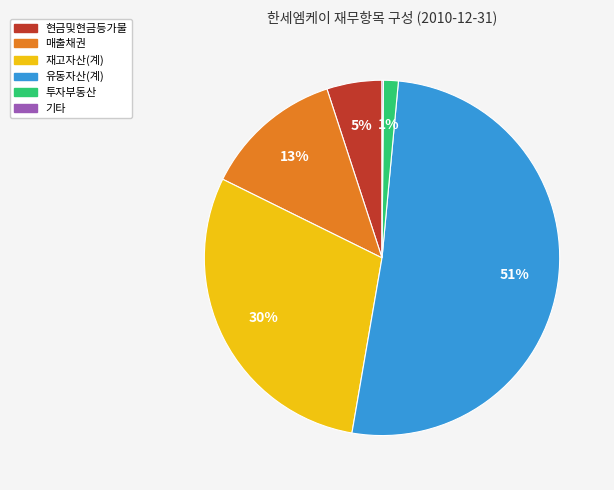

To the nearest percent, what percentage of the pie is 유동자산(계)?

51%